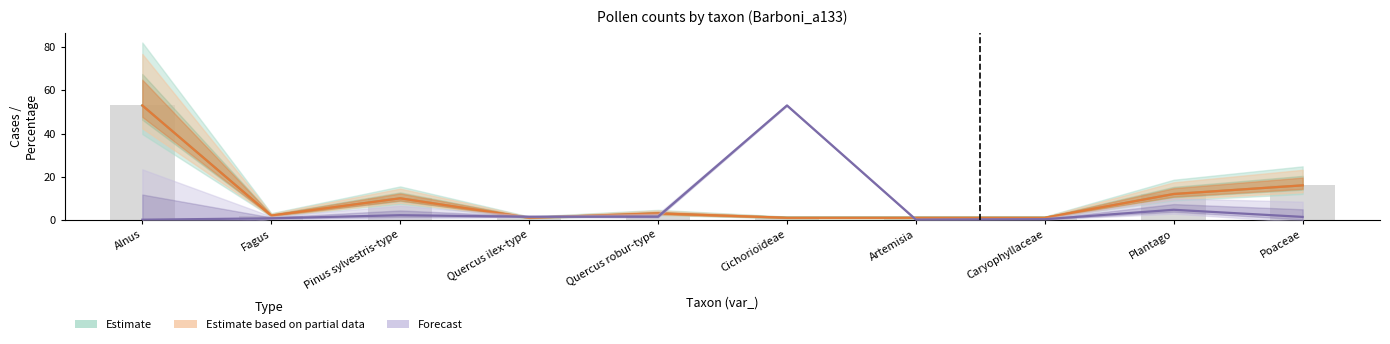

Which category has the highest value in the Estimate based on partial data (median) series?

Alnus